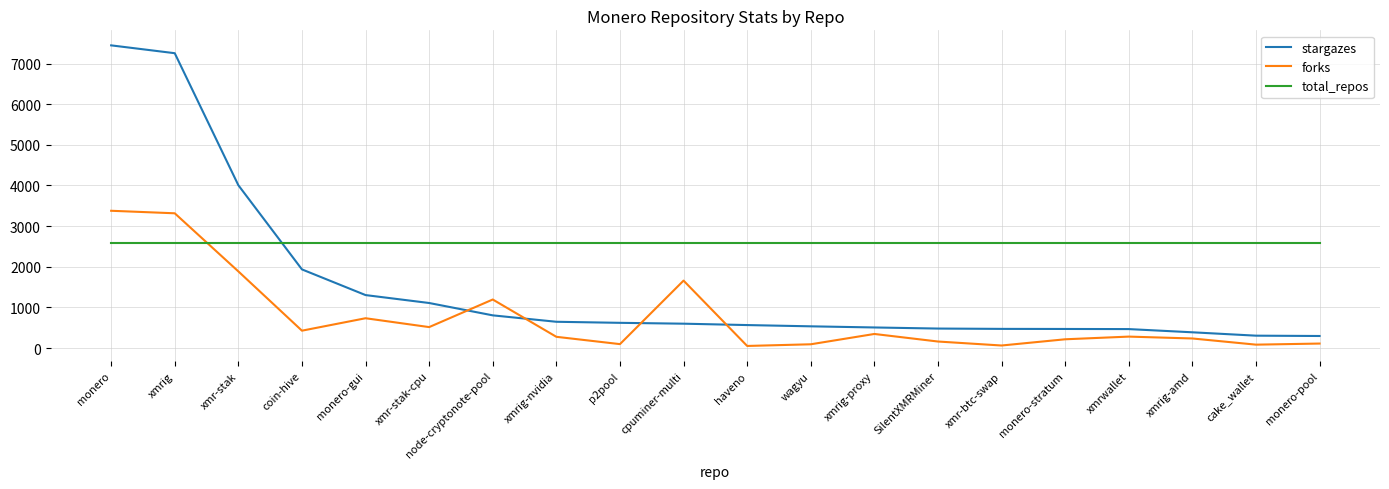

Is it true that total_repos equals 942 at cpuminer-multi?

False